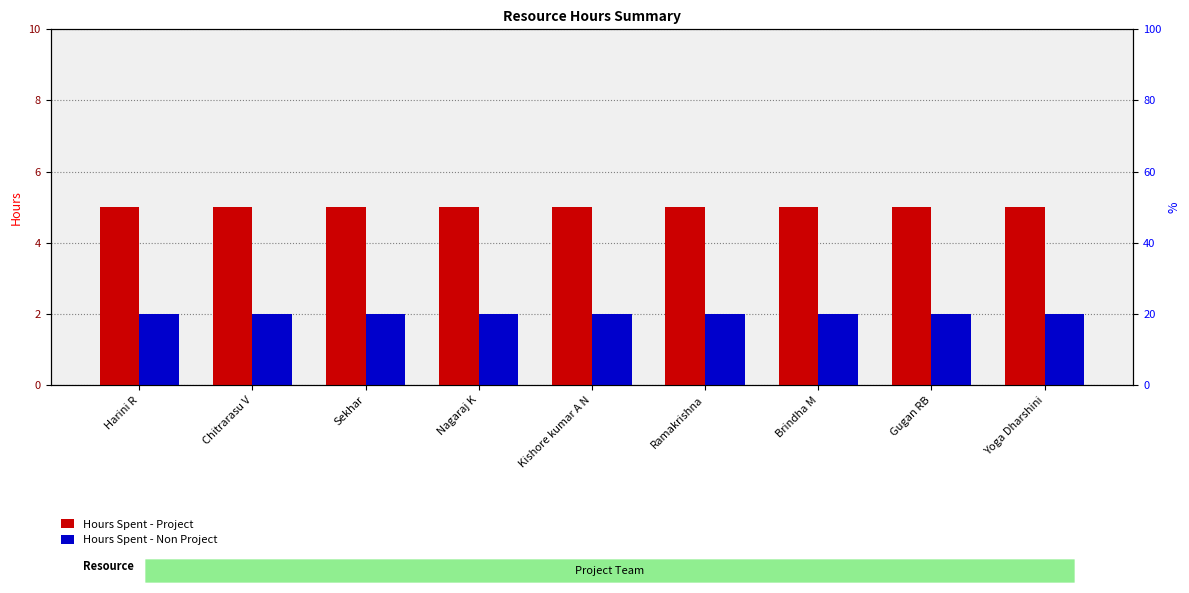

What is the maximum value for Hours Spent - Non Project?

2